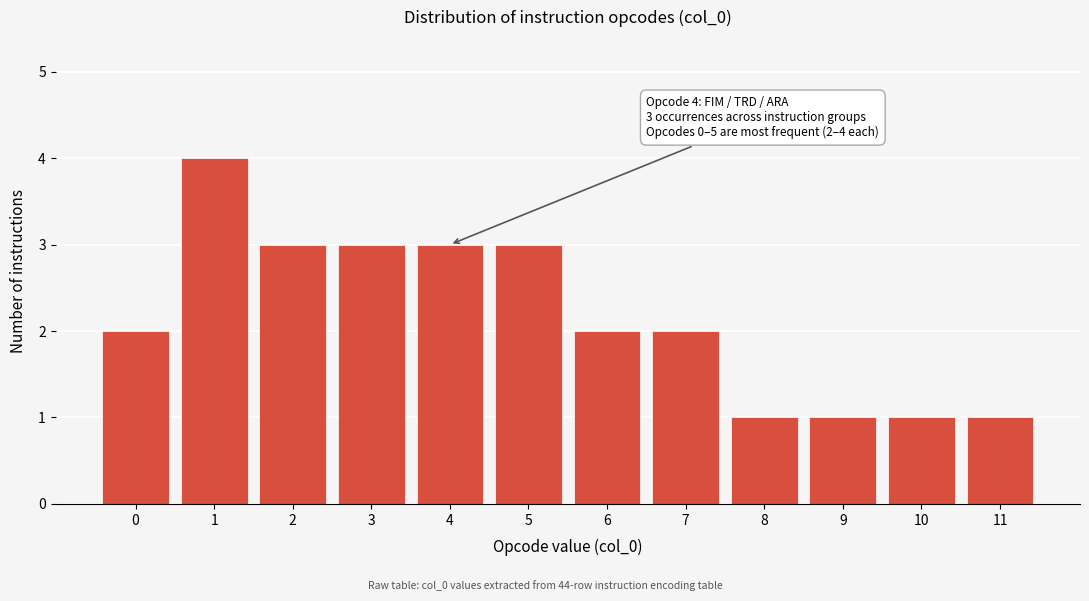

Reading left to right, what are all the values shown in this chart?

0=2	1=4	2=3	3=3	4=3	5=3	6=2	7=2	8=1	9=1	10=1	11=1